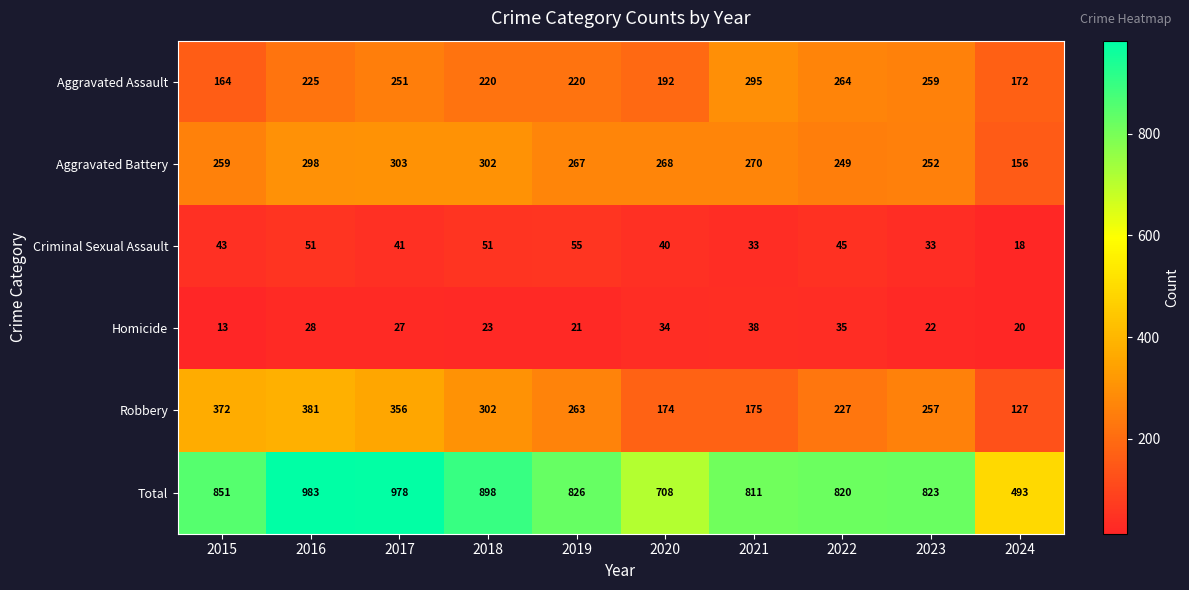

What is the smallest value displayed?

13